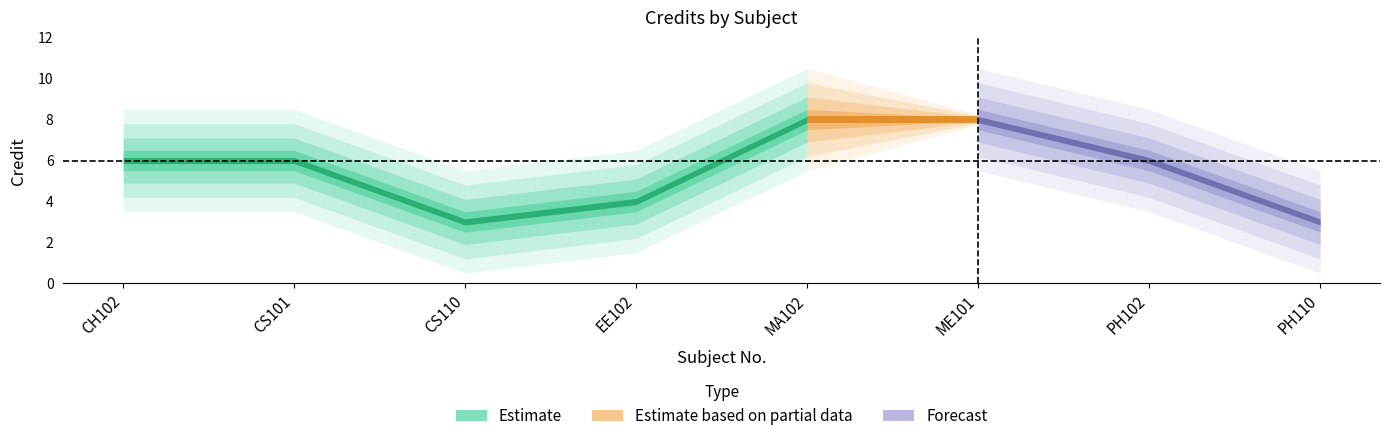

Reading right to left, list all the values displayed in this chart.

3	6	8	8	4	3	6	6